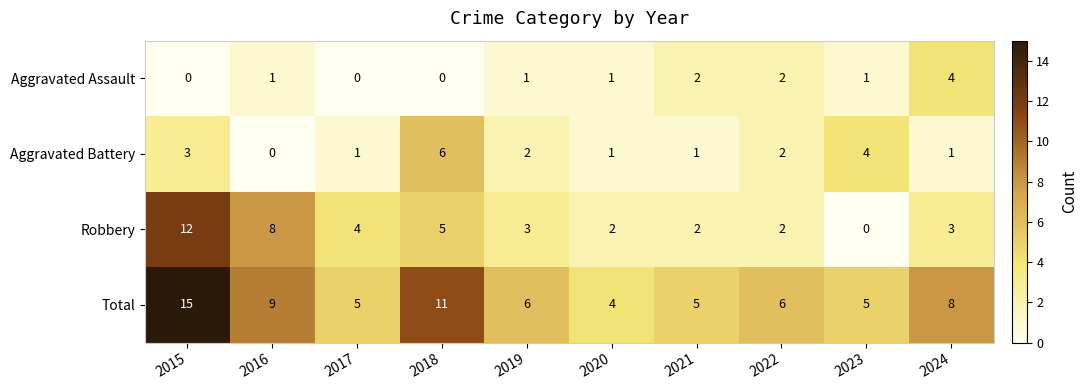

Which category has the lowest value in the Robbery series?

2023